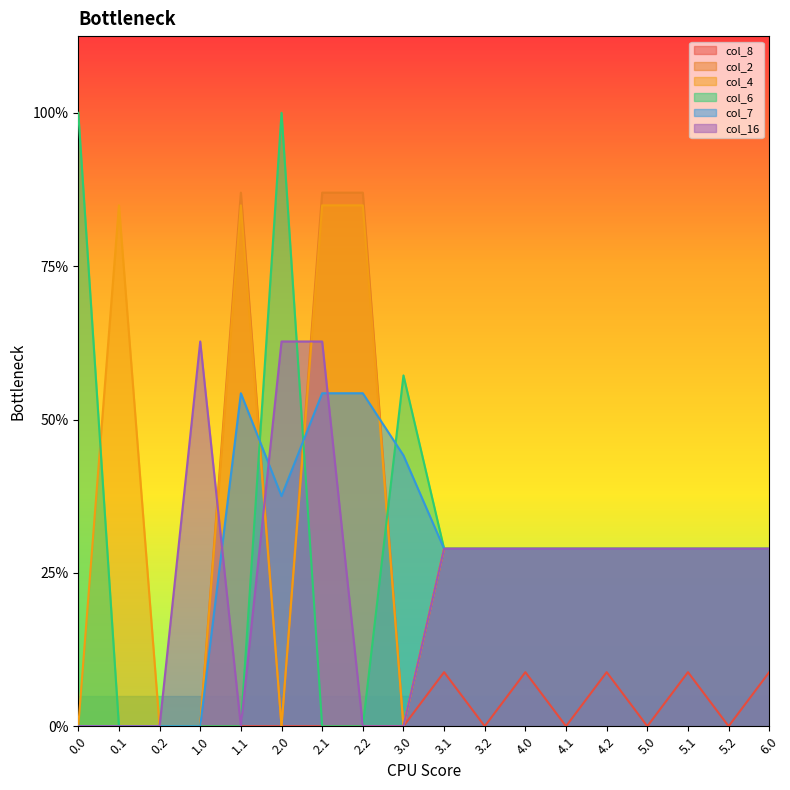

How many series are shown in this chart?

6